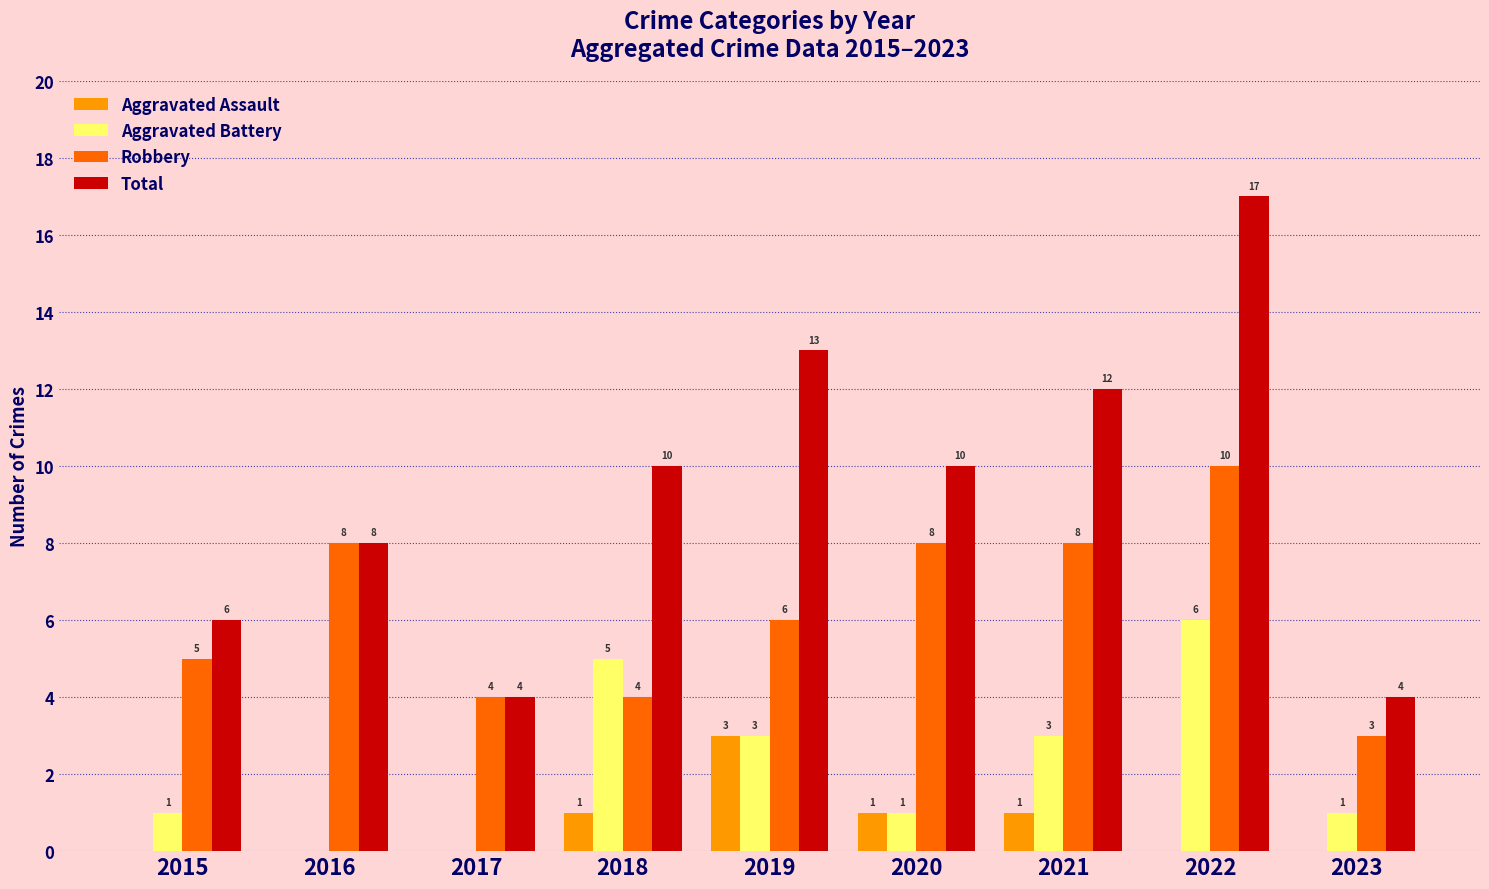

The value of Total at 2022 is 17. True or false?

True